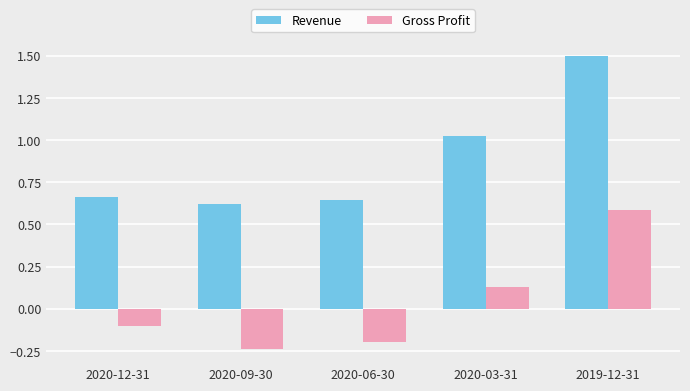

Which series has the largest range (max minus min)?

Revenue